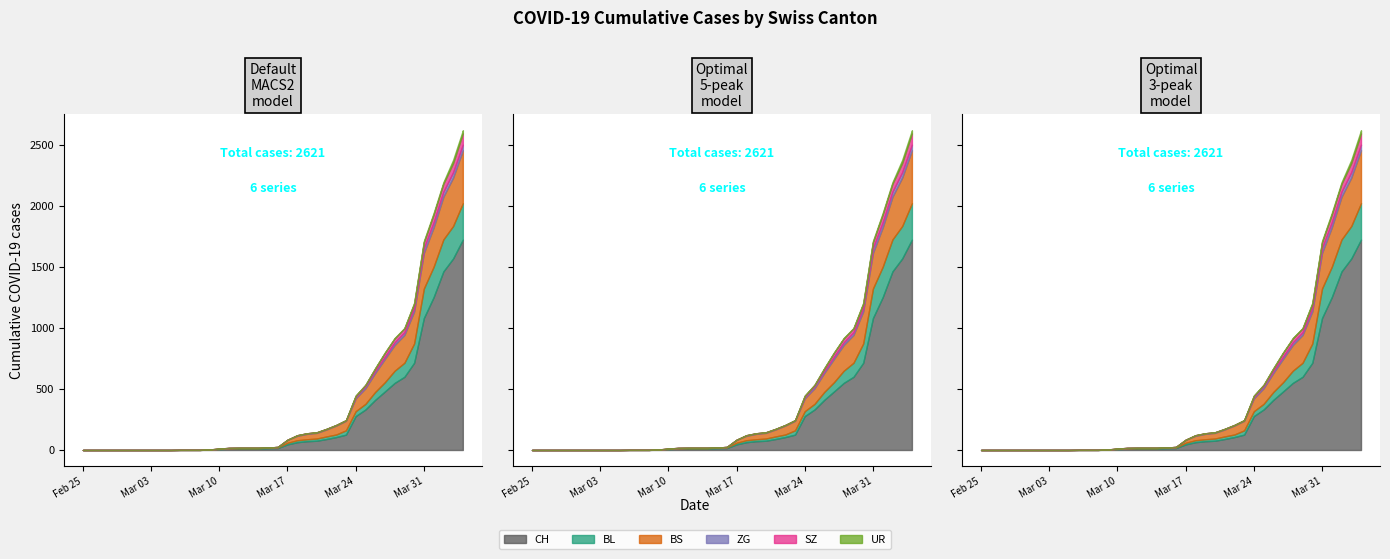

What are all the series names shown in the legend?

CH, BL, BS, ZG, SZ, UR